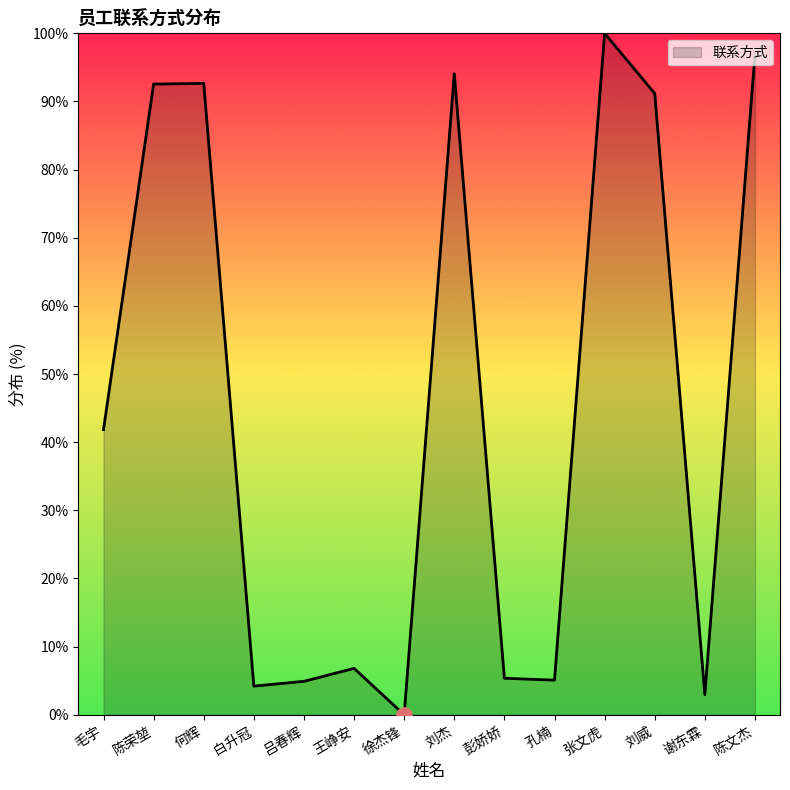

Between 徐杰锋 and 王峥安, which is larger?

王峥安